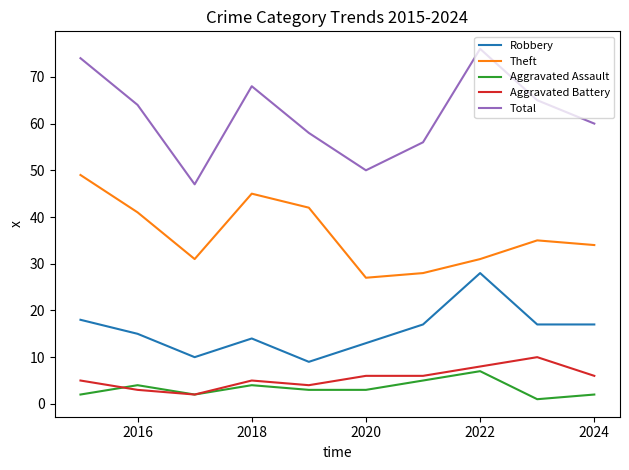

Which series has the largest range (max minus min)?

Total